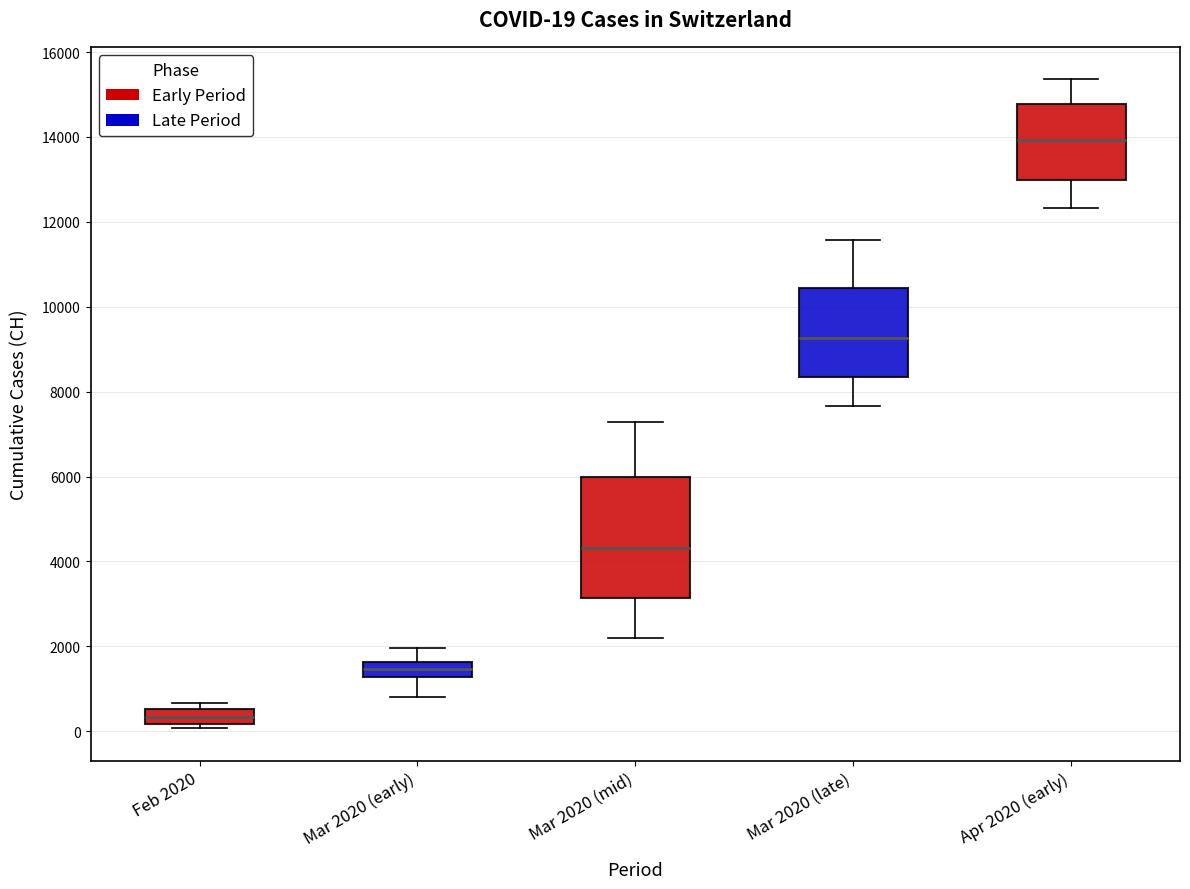

Comparing the boxes themselves (not the whiskers), which one is the tallest?

Mar 2020 (mid)